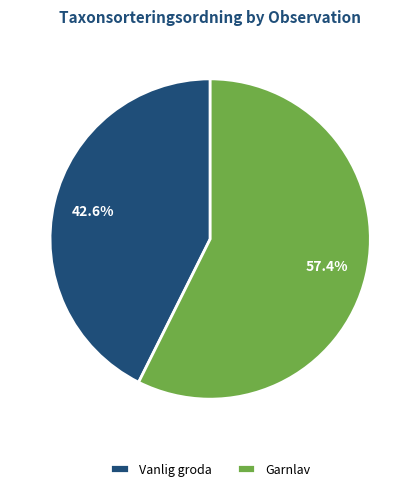

What percentage do Vanlig groda and Garnlav together represent?

100.0%